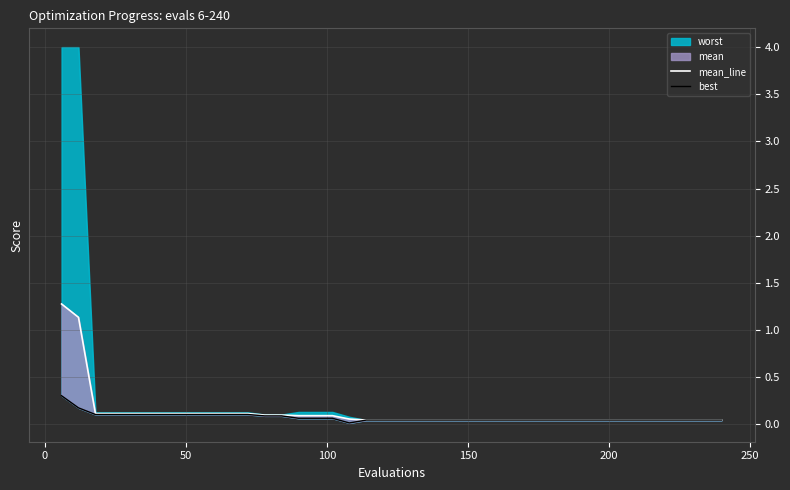

True or false: best and mean_line cross at least once.

False